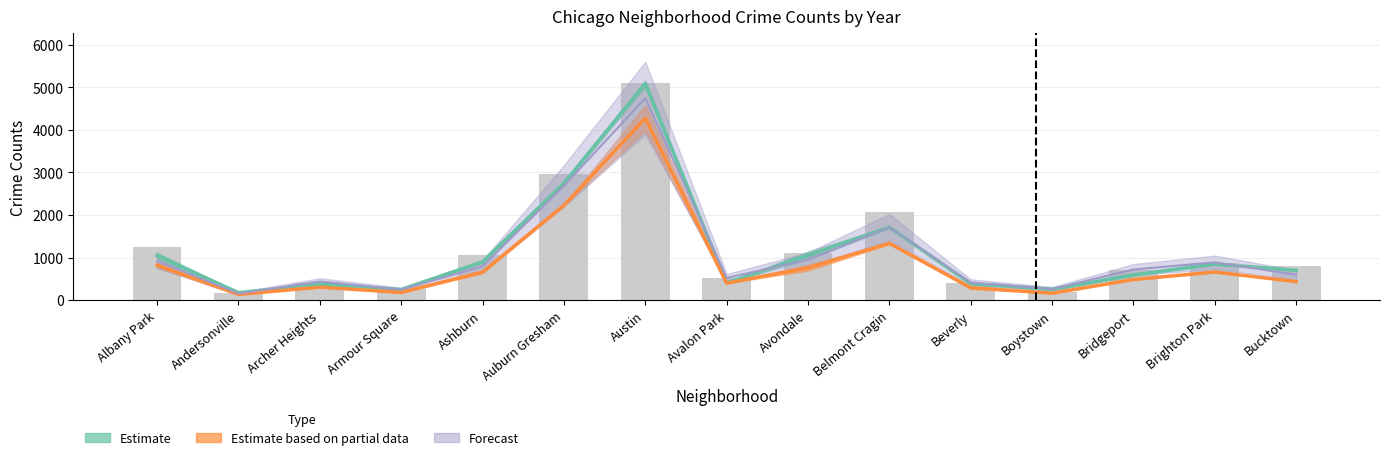

What is the value of the 1st bar from the left?

1252